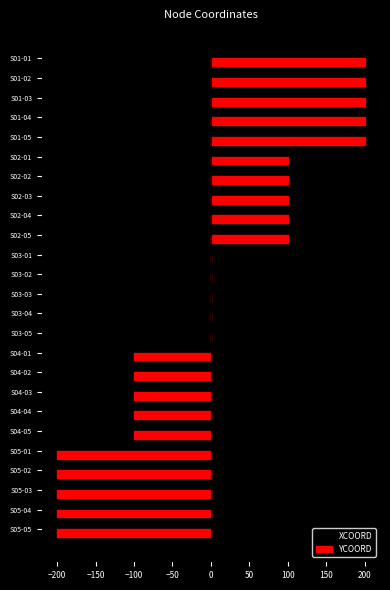

What is the sum of the YCOORD values at S05-01 and S02-02?

-100